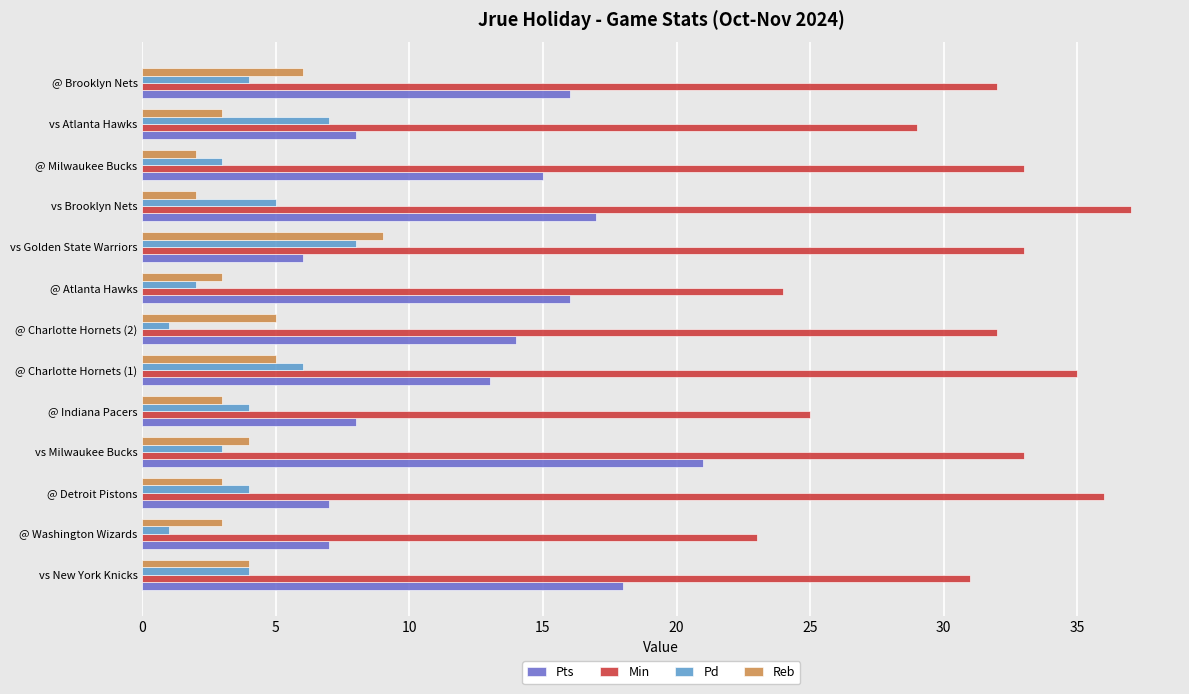

What is the difference between the highest and lowest values at @ Indiana Pacers?

22